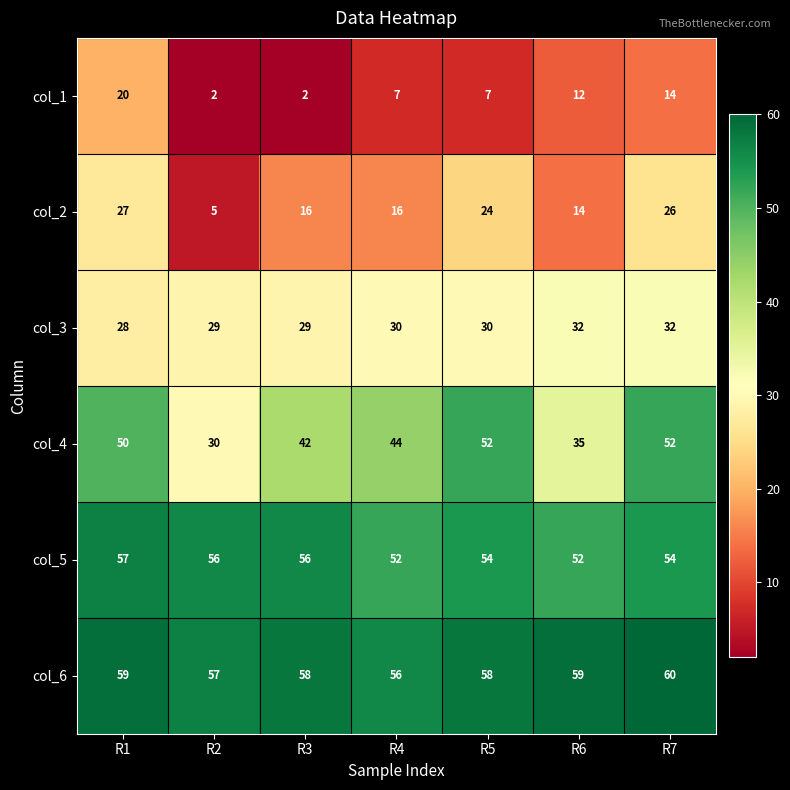

Between R3 and R7, which series saw the biggest shift?

col_1